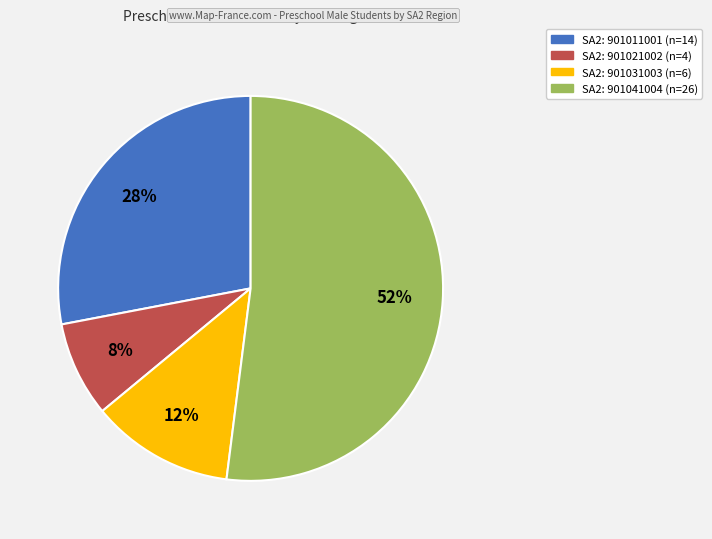

To the nearest percent, what is the average slice percentage?

25%